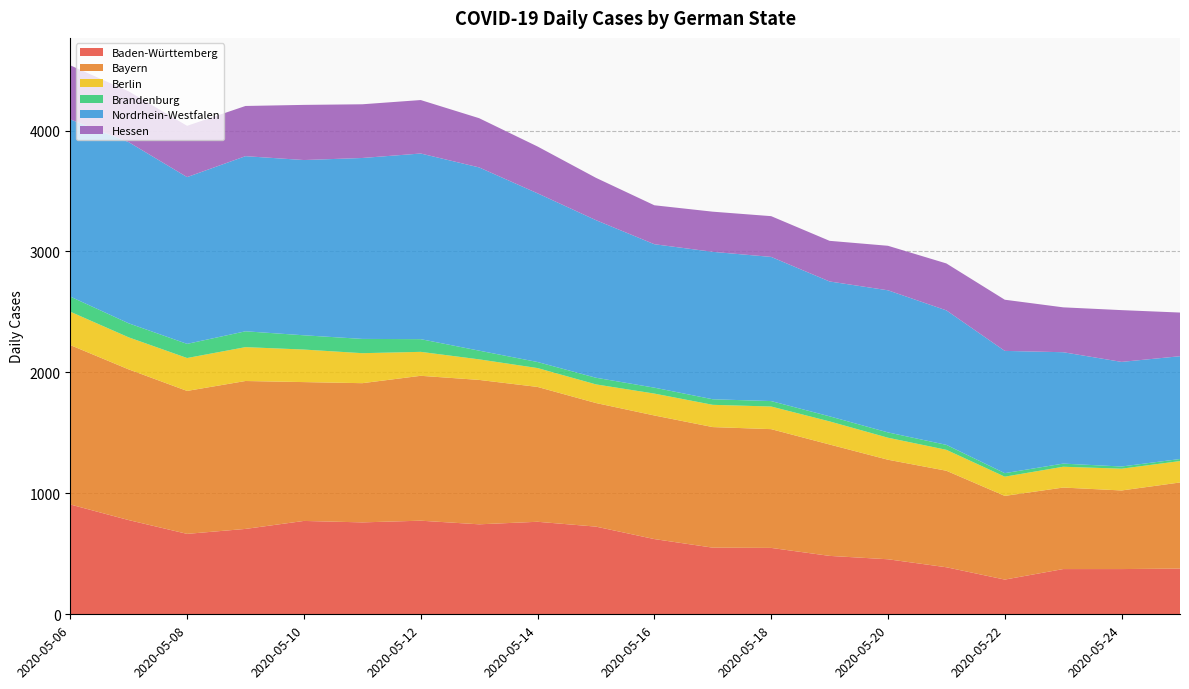

Reading left to right, list all the values displayed in this chart.

Baden-Württemberg: 2020-05-06=908	2020-05-07=779	2020-05-08=665	2020-05-09=706	2020-05-10=772	2020-05-11=760	2020-05-12=774	2020-05-13=744	2020-05-14=765	2020-05-15=725	2020-05-16=622	2020-05-17=551	2020-05-18=549	2020-05-19=483	2020-05-20=455	2020-05-21=389	2020-05-22=287	2020-05-23=374	2020-05-24=374	2020-05-25=378
Bayern: 2020-05-06=1318	2020-05-07=1246	2020-05-08=1182	2020-05-09=1223	2020-05-10=1148	2020-05-11=1151	2020-05-12=1198	2020-05-13=1194	2020-05-14=1115	2020-05-15=1022	2020-05-16=1022	2020-05-17=997	2020-05-18=982	2020-05-19=921	2020-05-20=823	2020-05-21=798	2020-05-22=692	2020-05-23=674	2020-05-24=650	2020-05-25=712
Berlin: 2020-05-06=276	2020-05-07=265	2020-05-08=272	2020-05-09=280	2020-05-10=269	2020-05-11=248	2020-05-12=198	2020-05-13=170	2020-05-14=156	2020-05-15=154	2020-05-16=181	2020-05-17=184	2020-05-18=187	2020-05-19=191	2020-05-20=182	2020-05-21=173	2020-05-22=159	2020-05-23=172	2020-05-24=180	2020-05-25=177
Brandenburg: 2020-05-06=125	2020-05-07=116	2020-05-08=117	2020-05-09=131	2020-05-10=118	2020-05-11=118	2020-05-12=105	2020-05-13=72	2020-05-14=50	2020-05-15=55	2020-05-16=49	2020-05-17=46	2020-05-18=45	2020-05-19=42	2020-05-20=44	2020-05-21=41	2020-05-22=29	2020-05-23=26	2020-05-24=18	2020-05-25=17
Nordrhein-Westfalen: 2020-05-06=1465	2020-05-07=1498	2020-05-08=1379	2020-05-09=1448	2020-05-10=1449	2020-05-11=1496	2020-05-12=1535	2020-05-13=1515	2020-05-14=1395	2020-05-15=1303	2020-05-16=1186	2020-05-17=1219	2020-05-18=1192	2020-05-19=1115	2020-05-20=1175	2020-05-21=1112	2020-05-22=1011	2020-05-23=921	2020-05-24=865	2020-05-25=850
Hessen: 2020-05-06=447	2020-05-07=420	2020-05-08=424	2020-05-09=415	2020-05-10=456	2020-05-11=444	2020-05-12=442	2020-05-13=407	2020-05-14=387	2020-05-15=350	2020-05-16=322	2020-05-17=332	2020-05-18=337	2020-05-19=336	2020-05-20=368	2020-05-21=388	2020-05-22=423	2020-05-23=371	2020-05-24=428	2020-05-25=361